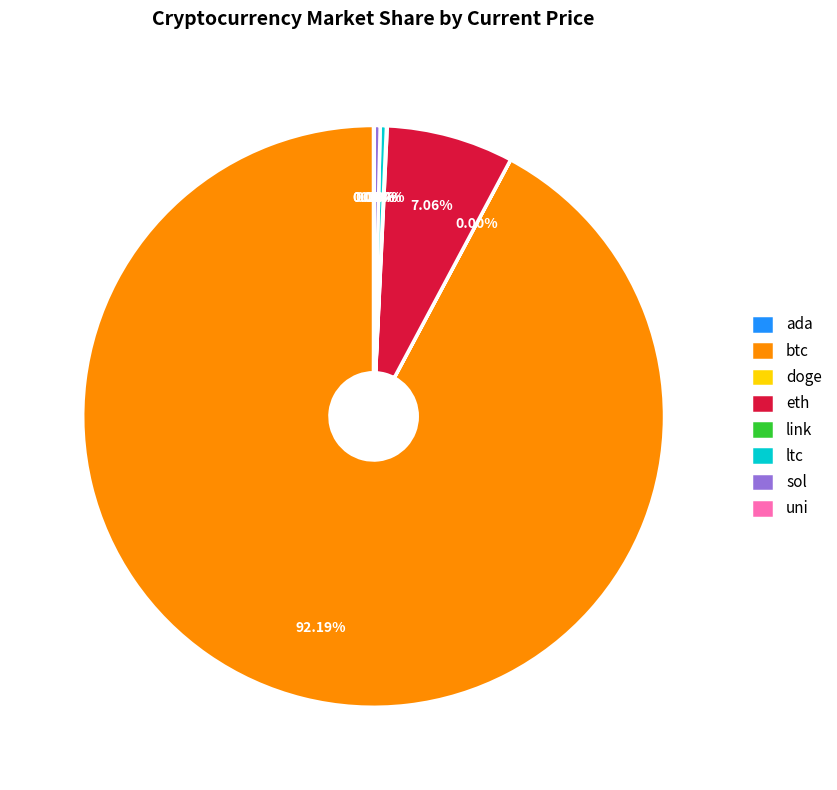

Which slice is the largest?

btc